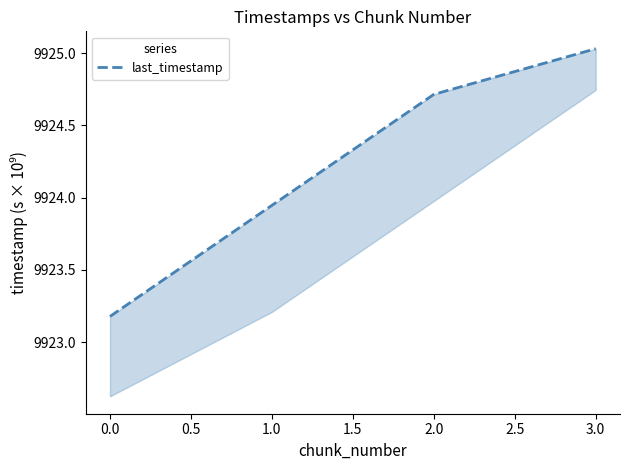

True or false: the data has more than 1 interior local peaks.

False